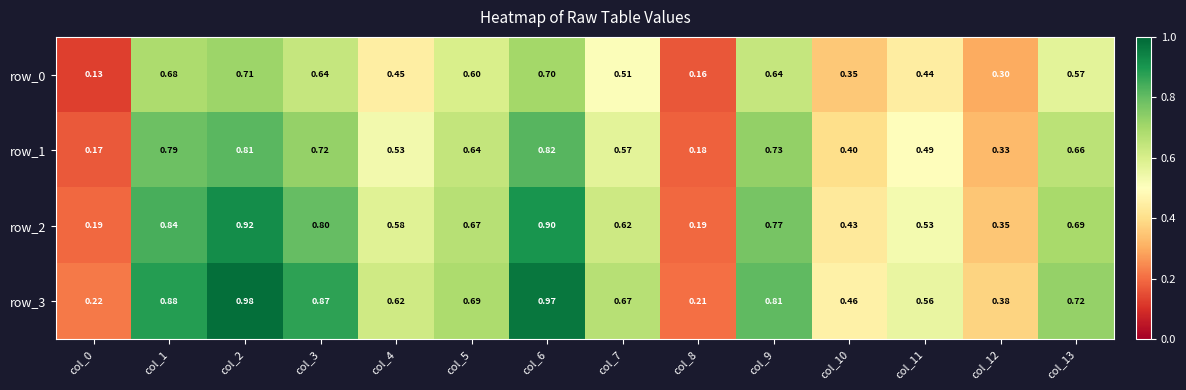

True or false: row_1 has a value of 0.8 at col_6.

True